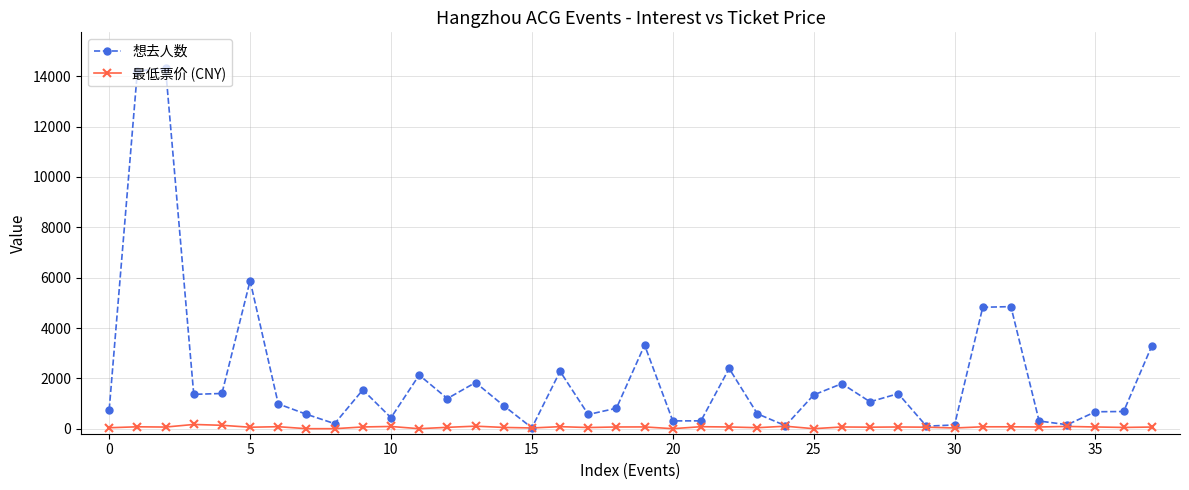

List the series in order of their overall mean, lowest first.

最低票价 (CNY), 想去人数